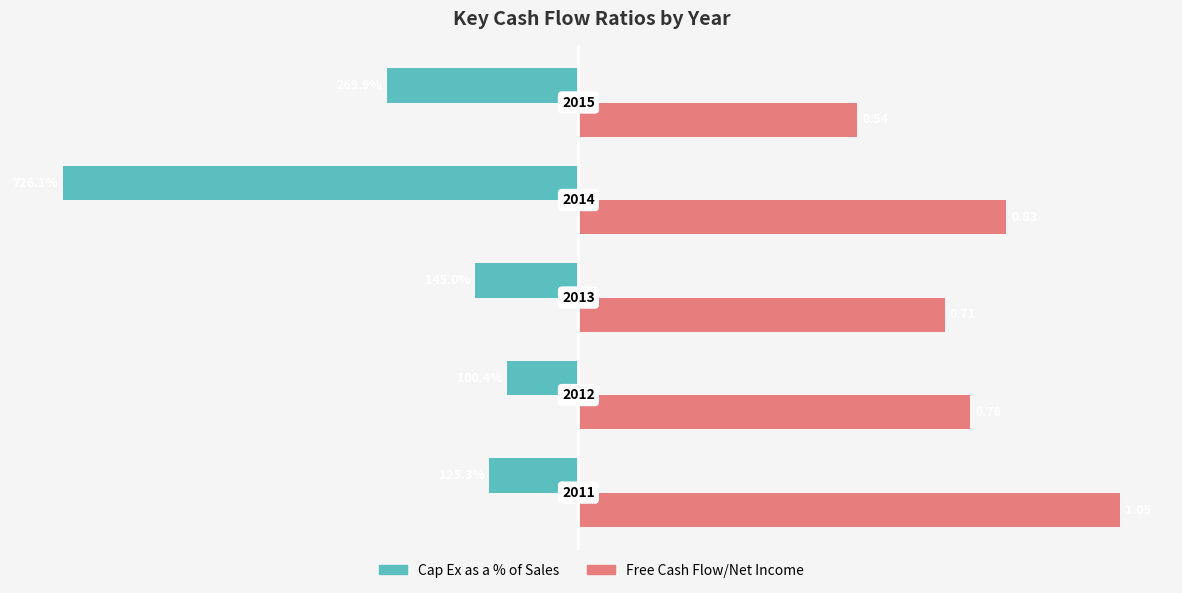

List the series in order of their overall mean, lowest first.

Cap Ex as a % of Sales, Free Cash Flow/Net Income